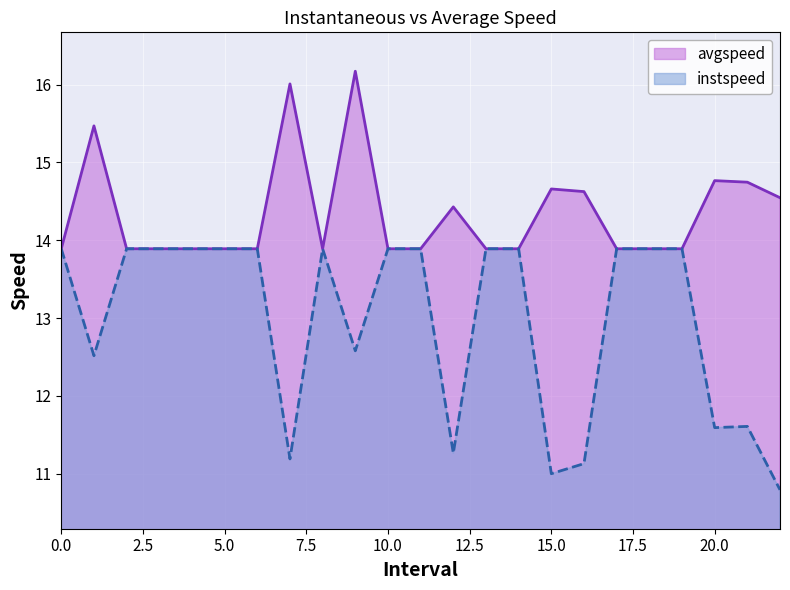

What is the minimum value for instspeed?

10.8